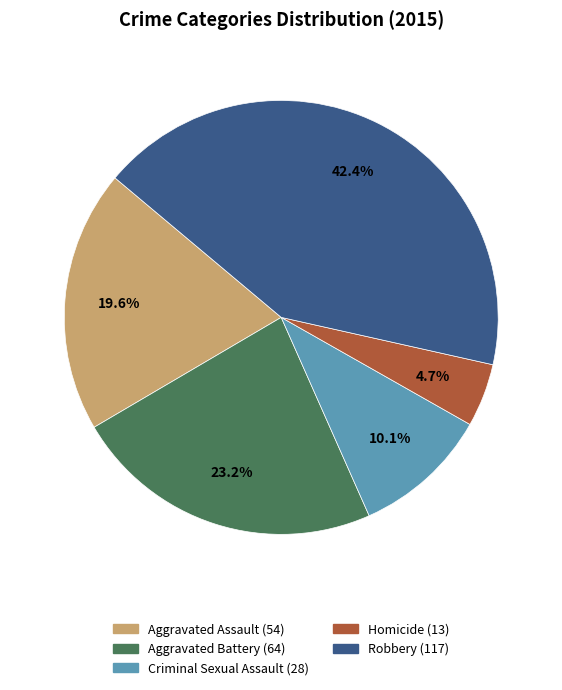

Does Aggravated Assault account for over 50% of the chart?

No